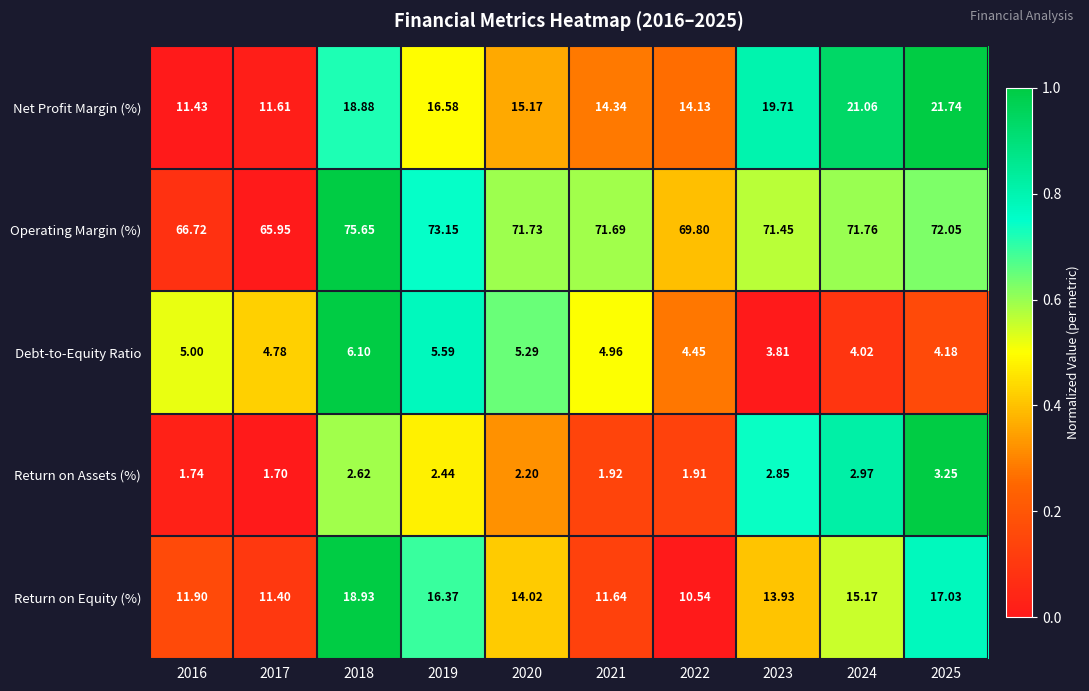

Which series changed the most between 2017 and 2023?

Net Profit Margin (%)